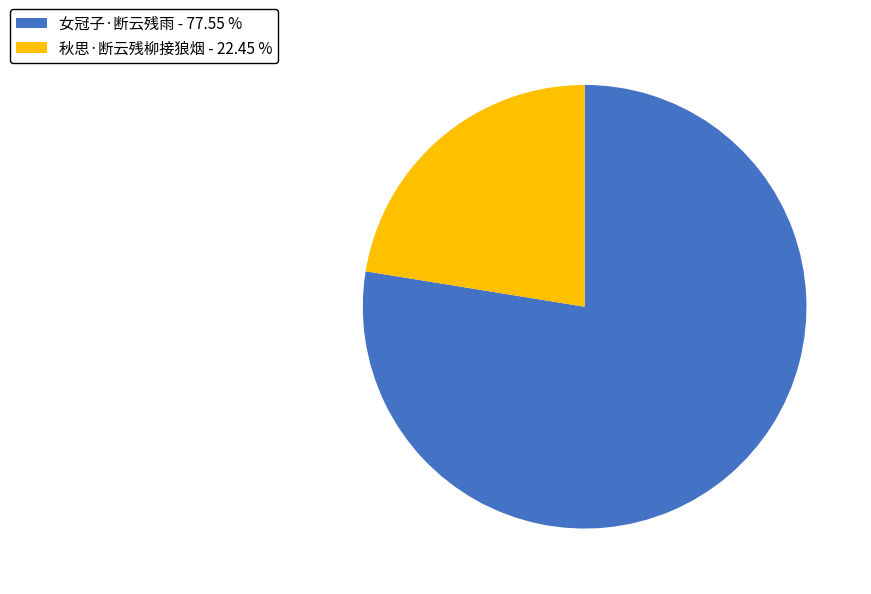

True or false: 秋思·断云残柳接狼烟 accounts for 31% of the total.

False